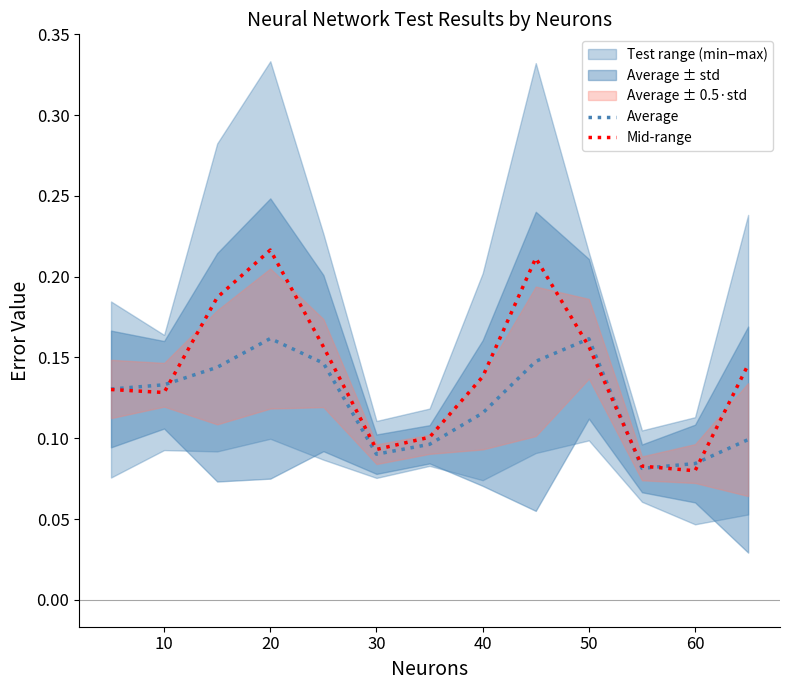

Does the chart have visible grid lines?

No